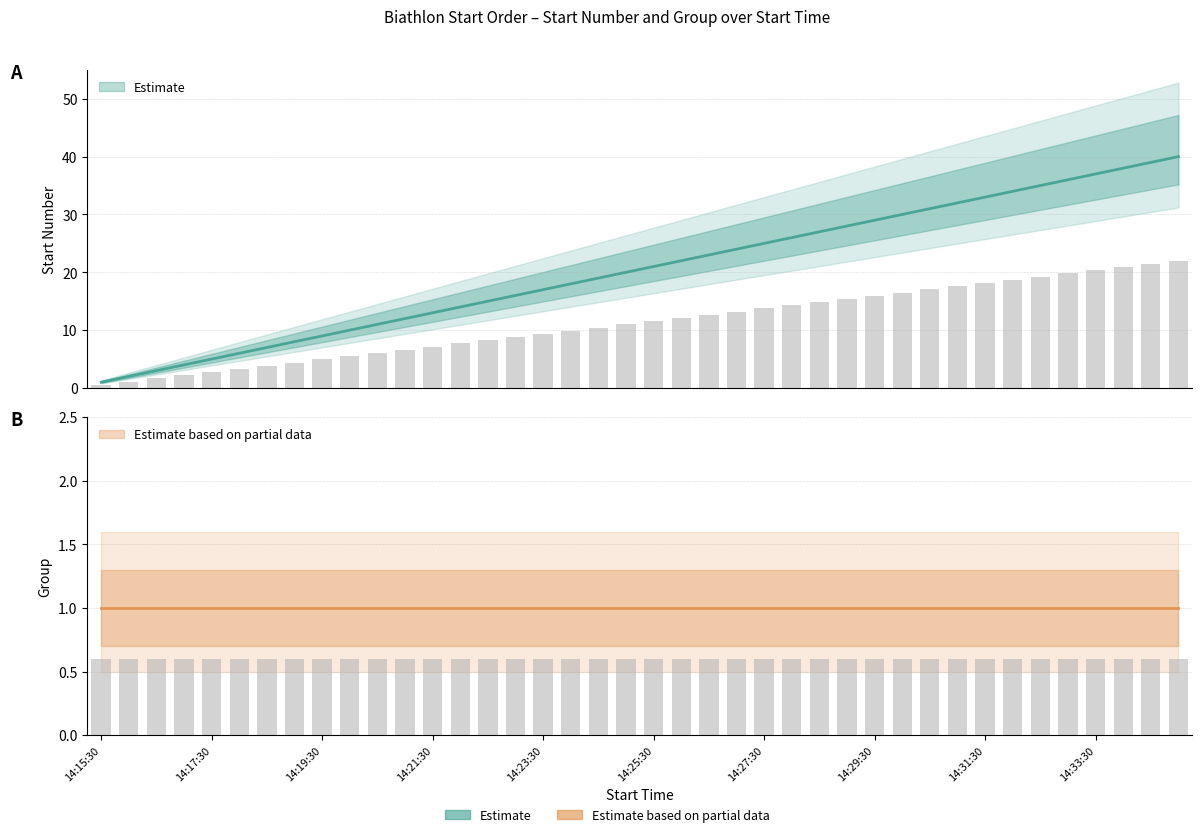

The chart shows a value of 4 at 14:18:00. True or false?

False